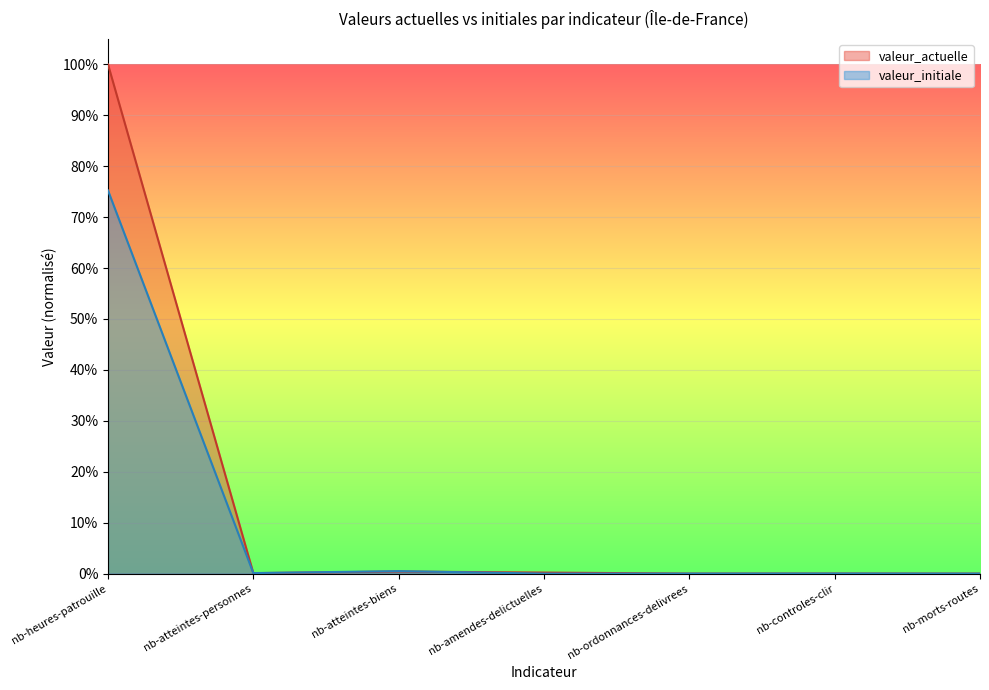

How many lines are shown in the chart?

2